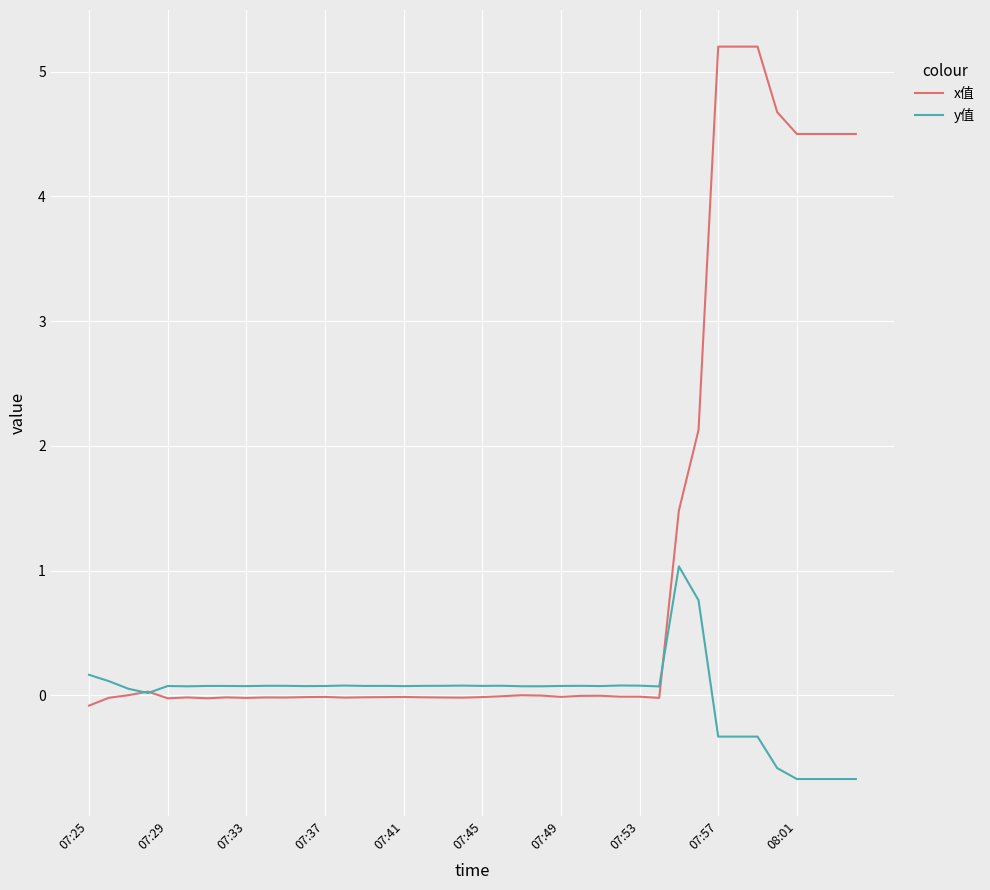

What is the highest value of the y值 series?

1.0